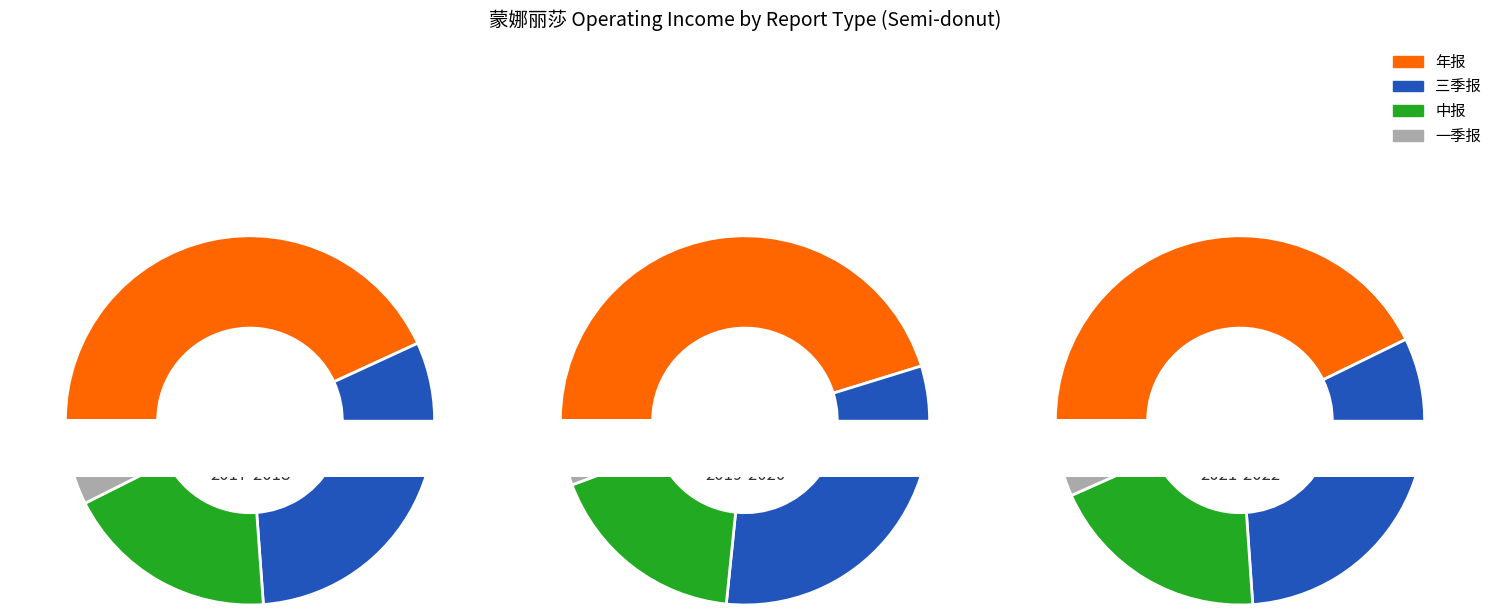

Does 2018 represent more than half of the total?

No